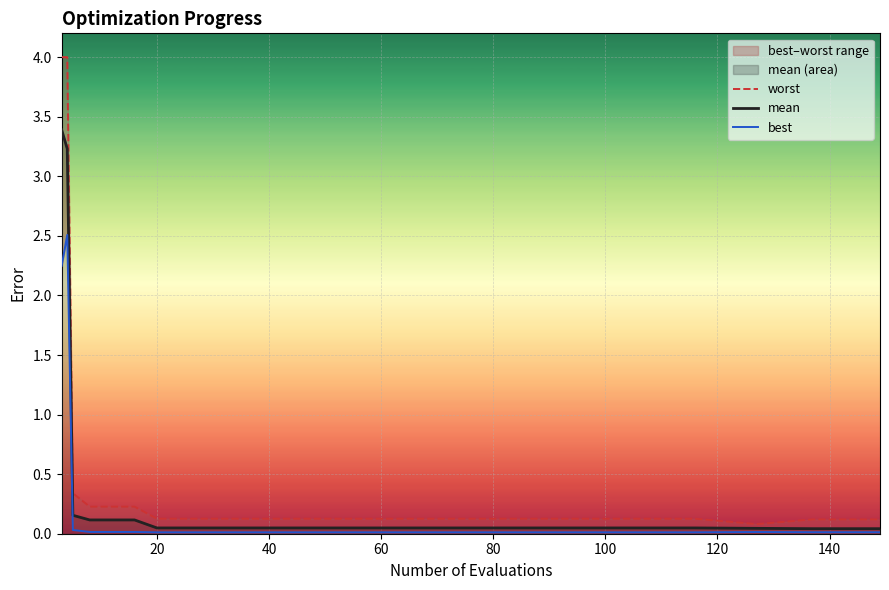

What is the label of the 12th point from the right?

100